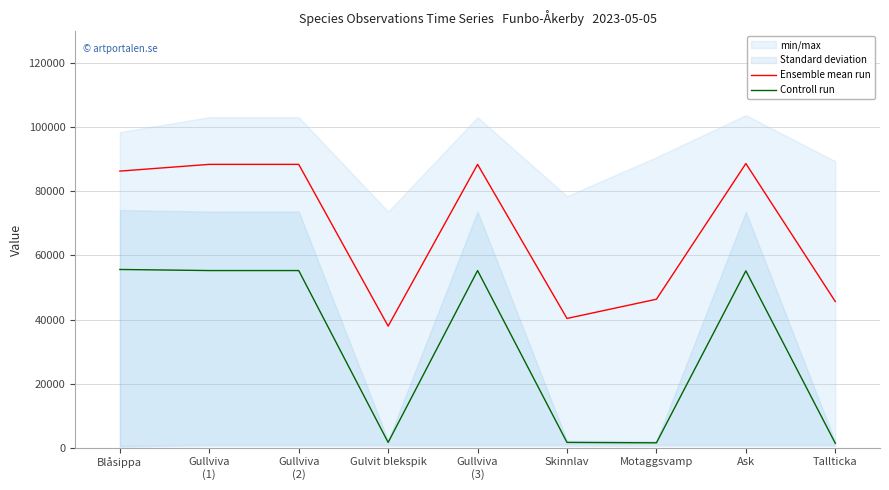

At how many categories does at least one series exceed 87547?

4